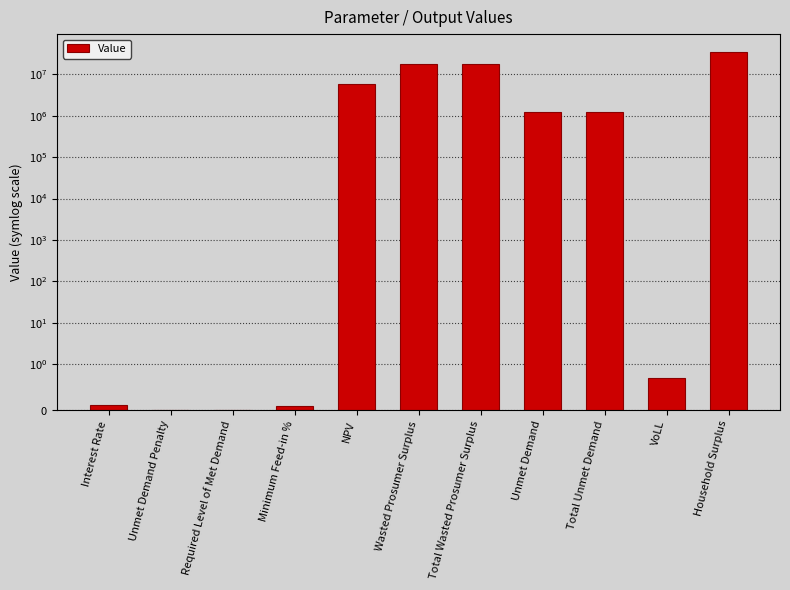

What is the label of the 4th bar from the right?

Unmet Demand